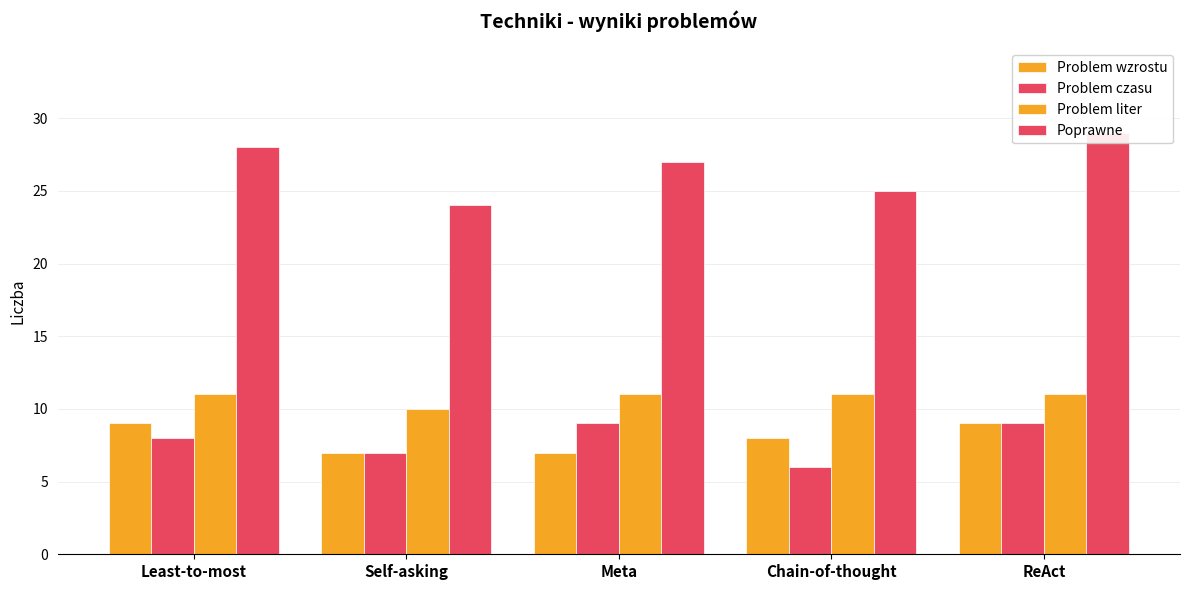

What position from the right is Self-asking?

4